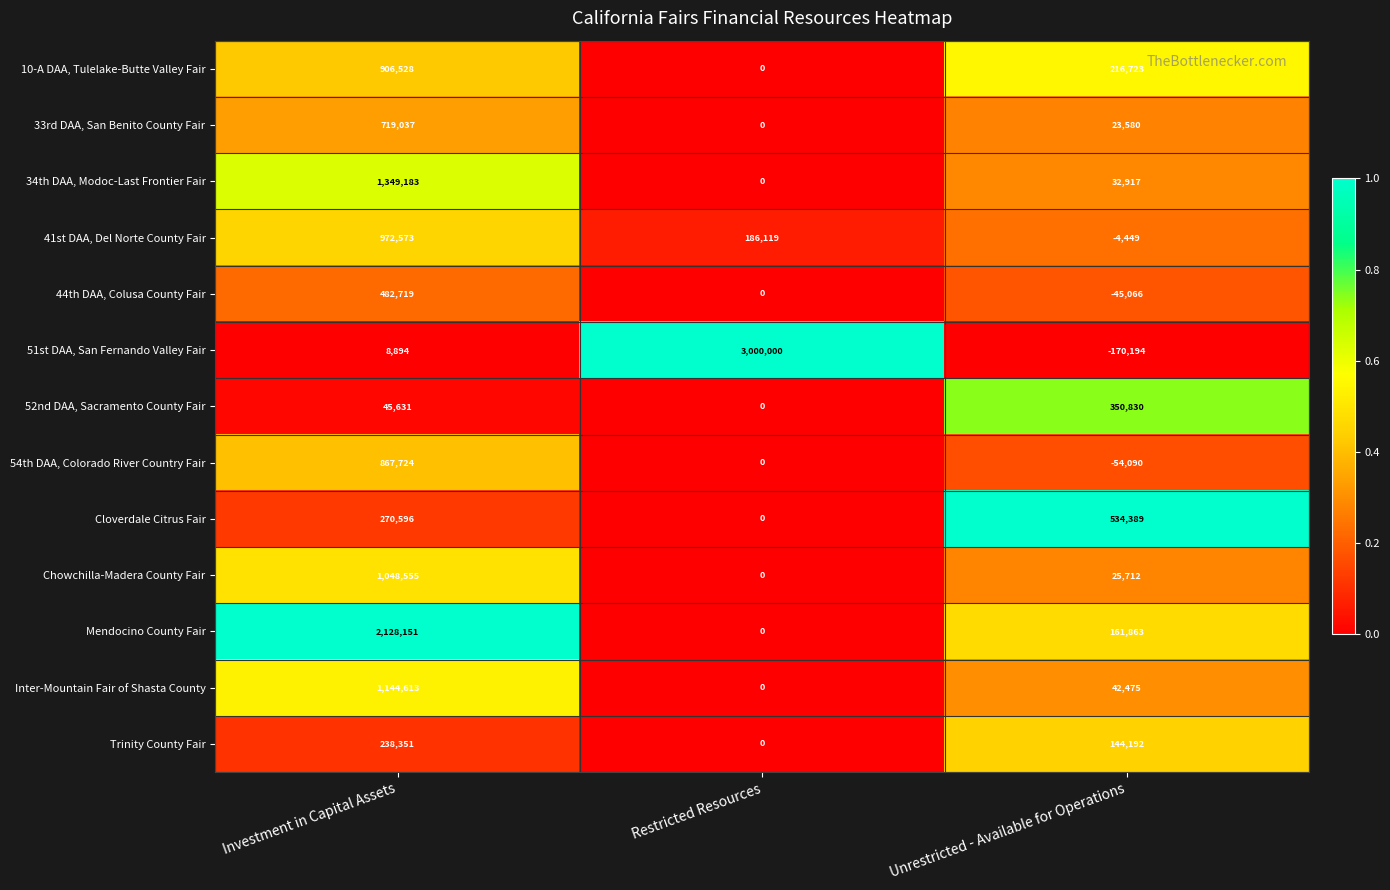

Rank the series at Unrestricted - Available for Operations from lowest to highest value.

51st DAA, San Fernando Valley Fair, 54th DAA, Colorado River Country Fair, 44th DAA, Colusa County Fair, 41st DAA, Del Norte County Fair, 33rd DAA, San Benito County Fair, Chowchilla-Madera County Fair, 34th DAA, Modoc-Last Frontier Fair, Inter-Mountain Fair of Shasta County, Trinity County Fair, Mendocino County Fair, 10-A DAA, Tulelake-Butte Valley Fair, 52nd DAA, Sacramento County Fair, Cloverdale Citrus Fair